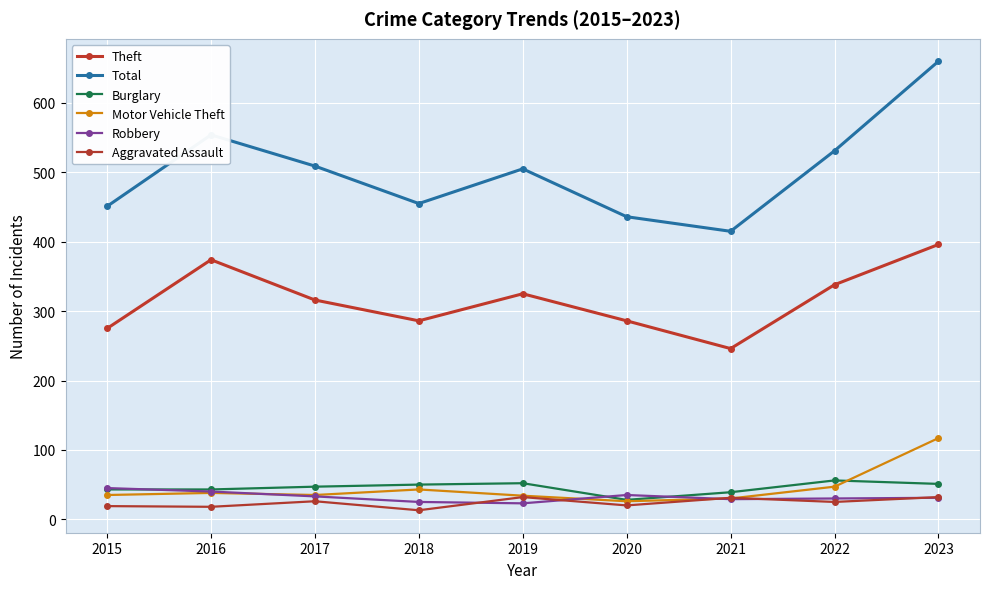

At which label does Theft reach its minimum?

2021